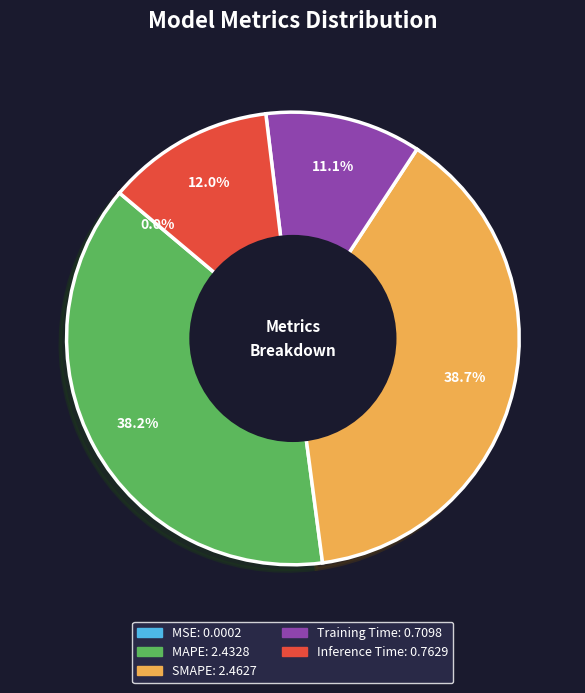

Is there a majority slice in this chart?

No